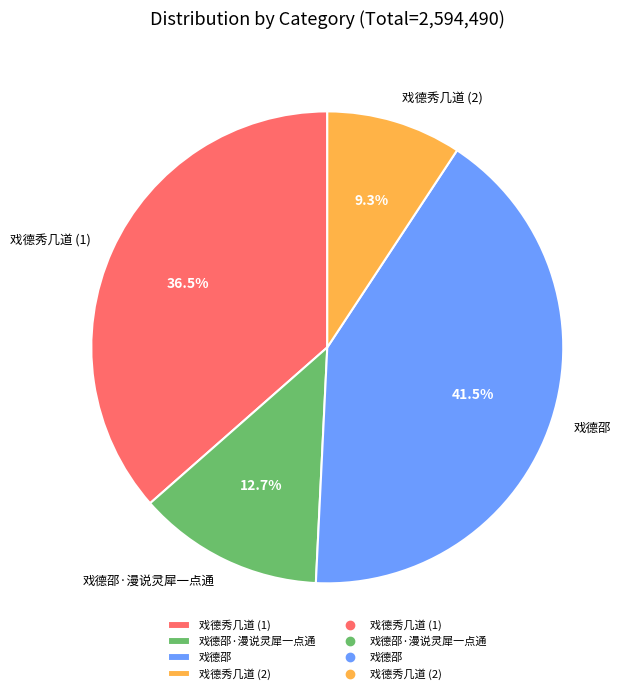

How many segments does this pie chart have?

4